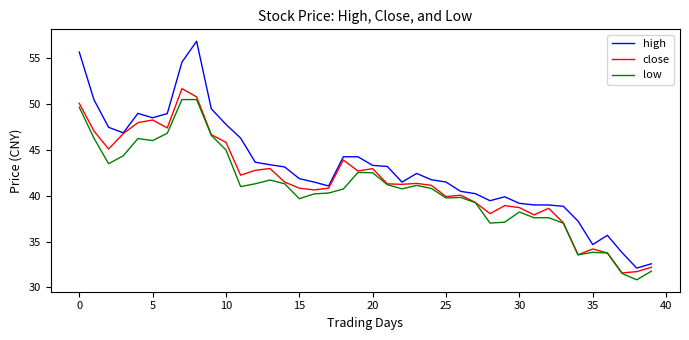

What is the lowest value of the close series?

31.6